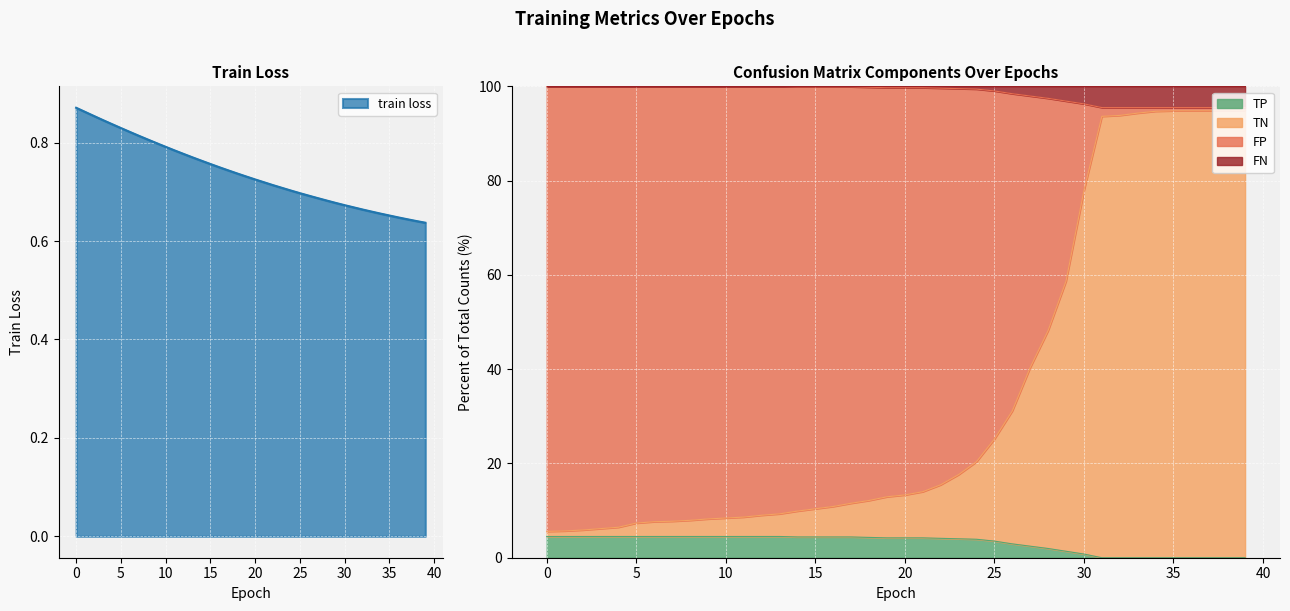

At which category does the chart reach its peak across all series?

1